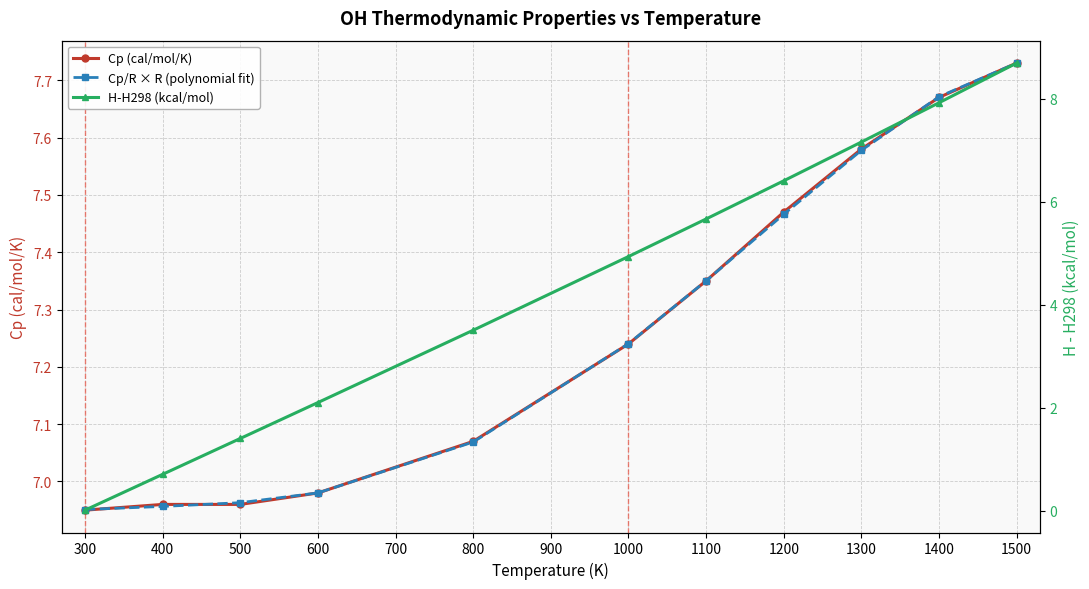

What is the average value of the Cp (cal/mol/K) series?

7.3